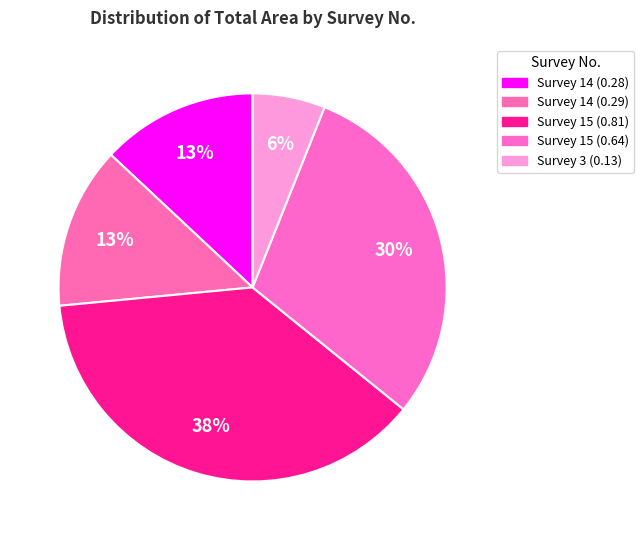

How many slices are in this pie chart?

5